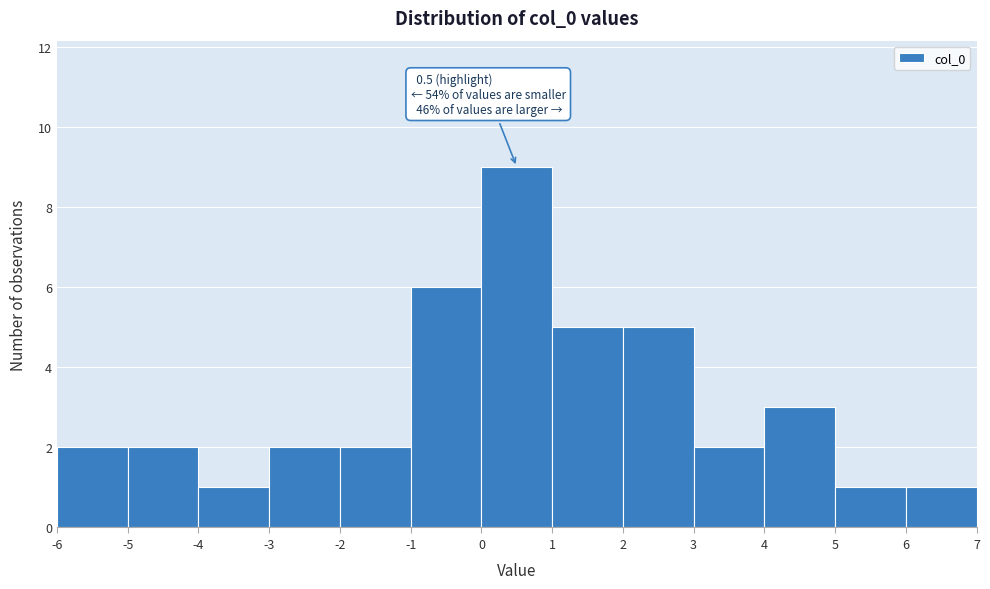

Over which range of the x-axis is the bar tallest?

0 to 1